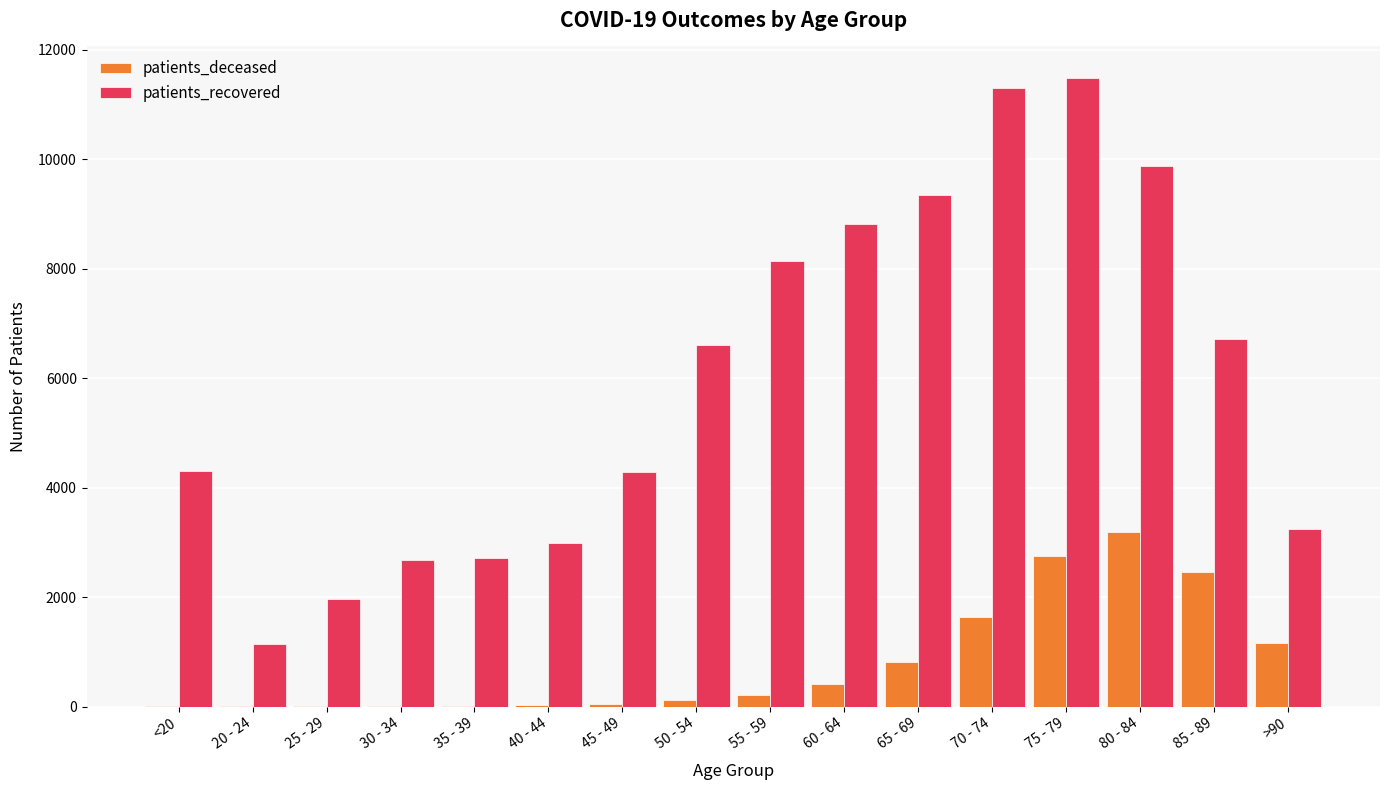

The value of patients_recovered at 40 - 44 is 2986. True or false?

True